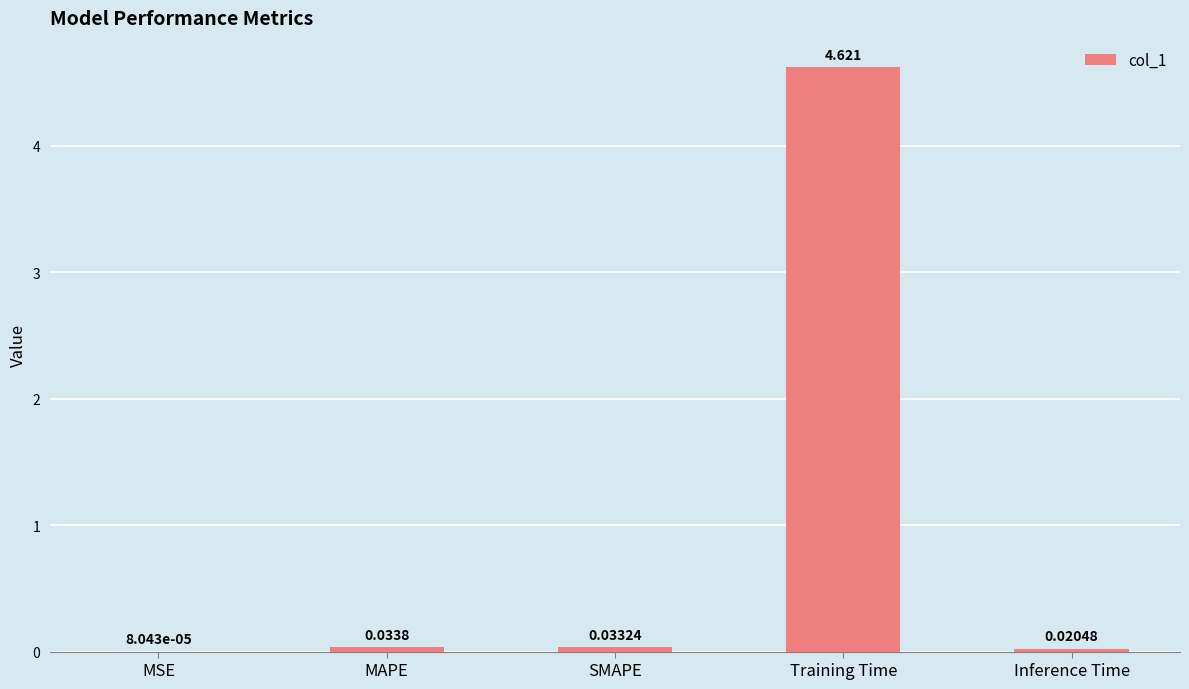

Which has a higher value, Training Time or MSE?

Training Time